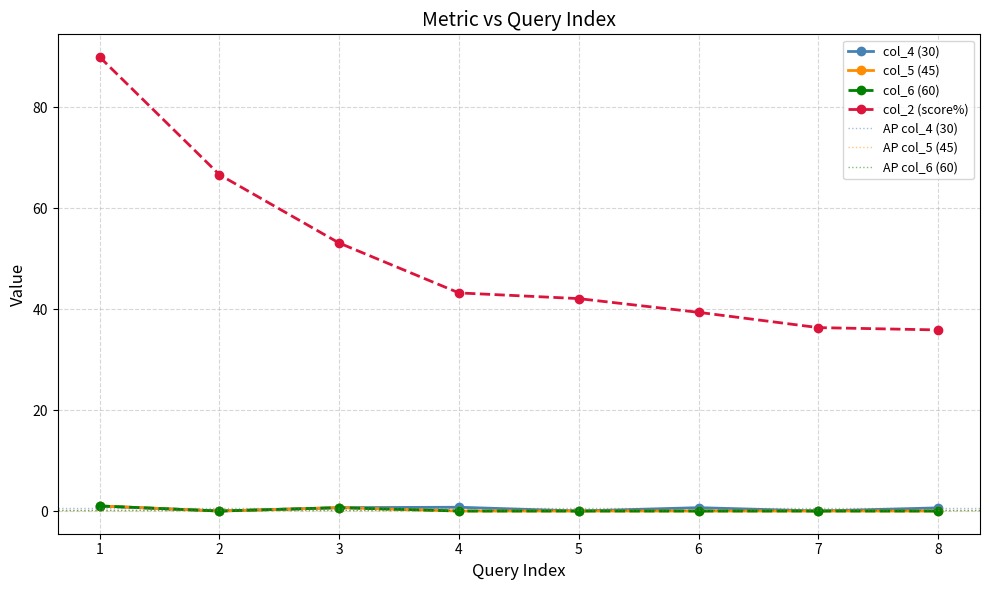

At which category does col_4 (30) reach its first local peak?

4